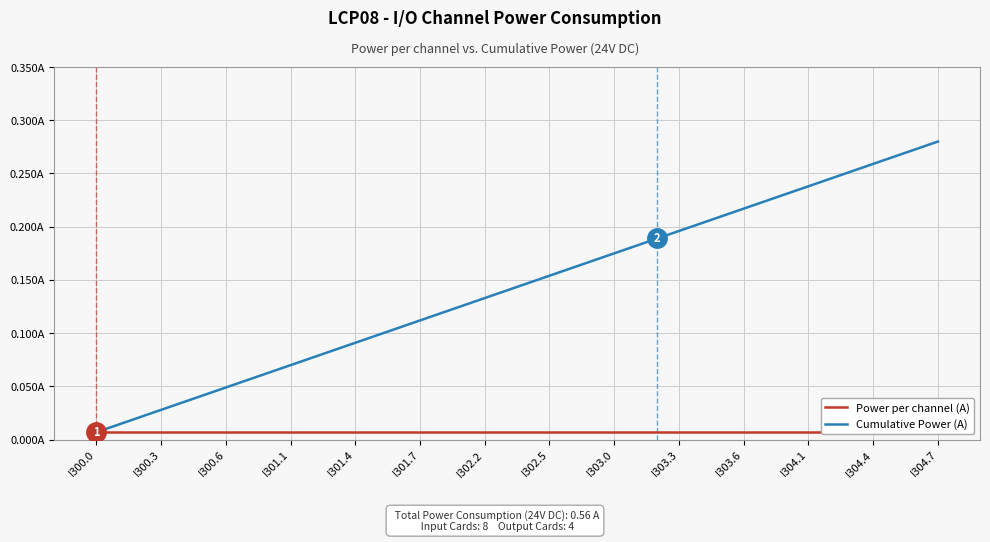

Which series has the widest spread of values?

Cumulative Power (A)